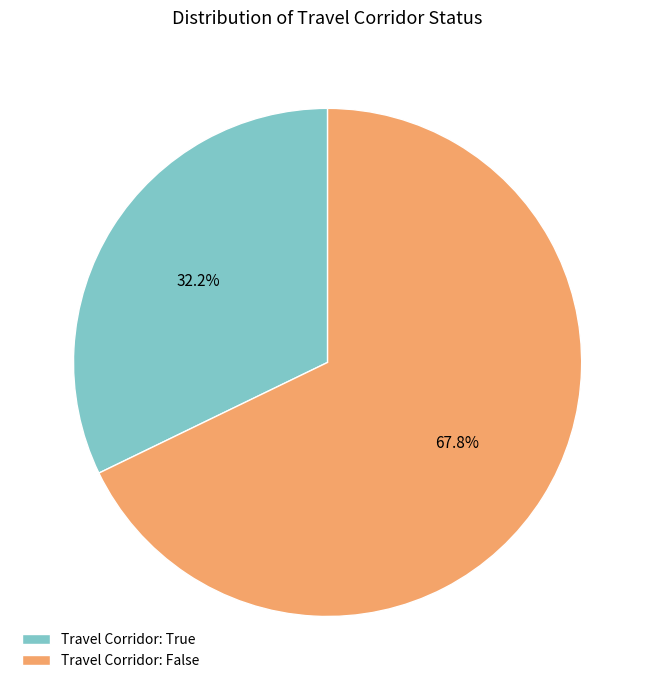

How many slices are in this pie chart?

2